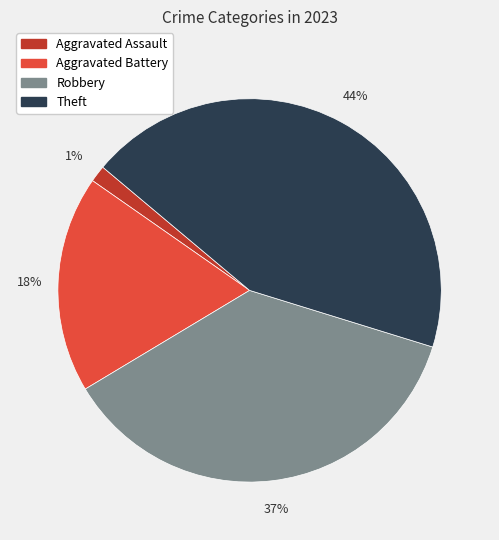

Approximately how many times larger is the value at Aggravated Battery compared to Theft?

0.4